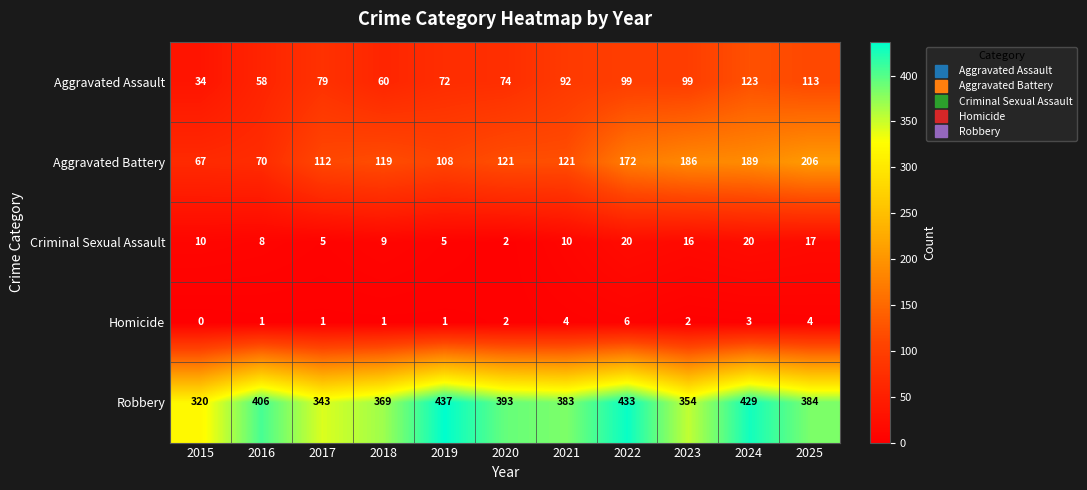

List the series in order of their peak value, lowest first.

Homicide, Criminal Sexual Assault, Aggravated Assault, Aggravated Battery, Robbery